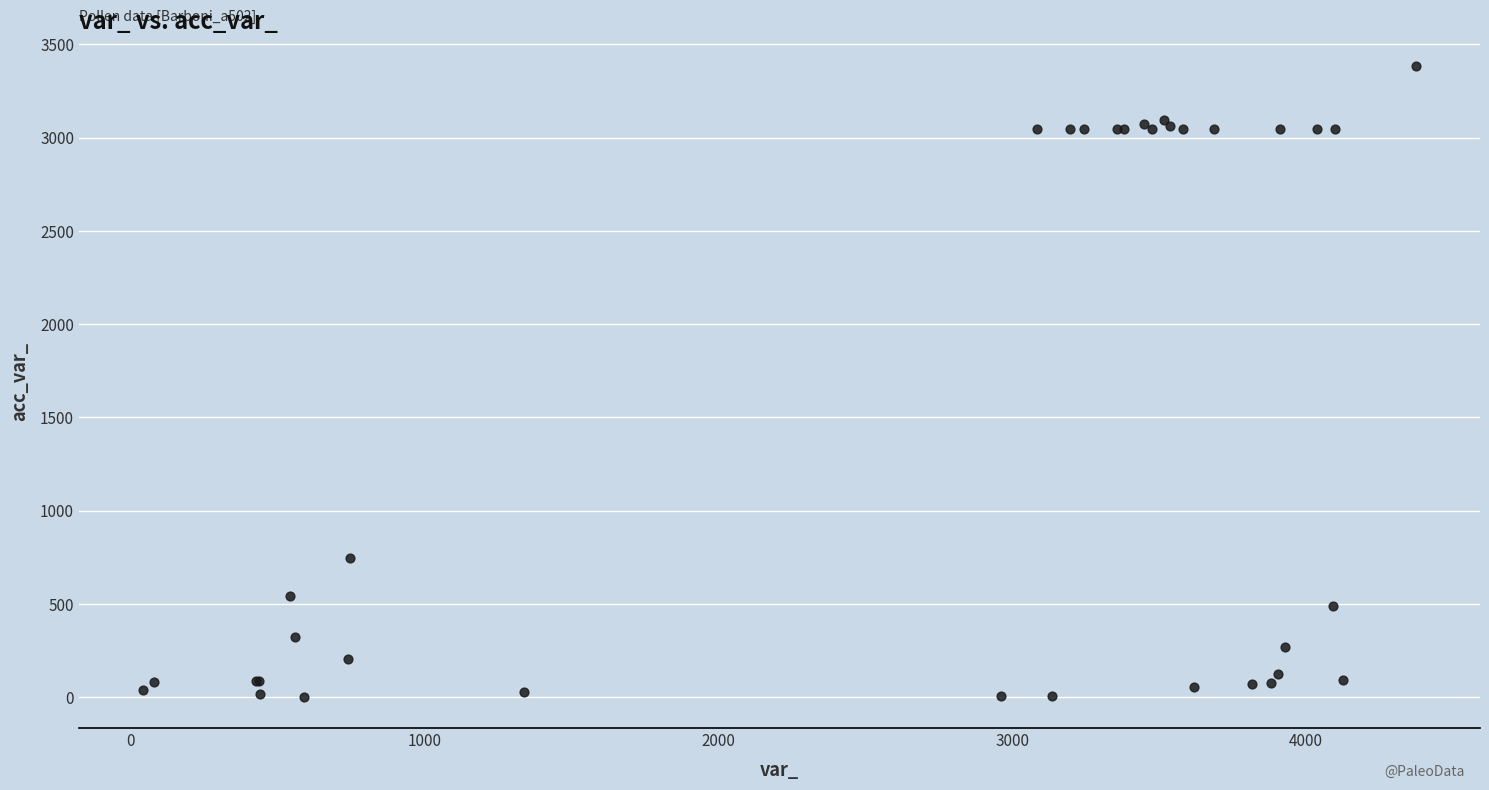

What Y value in the scatter plot is closest to 1693?

747